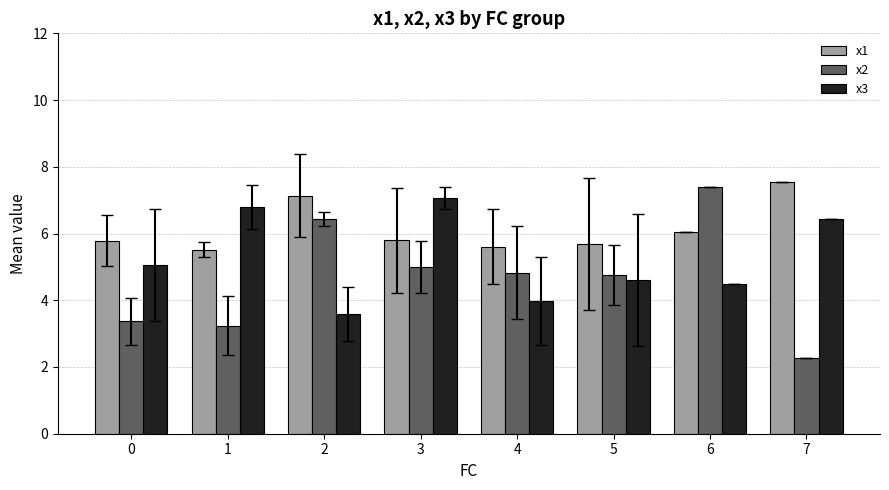

Is it true that x3 equals 2.0 at 1?

False